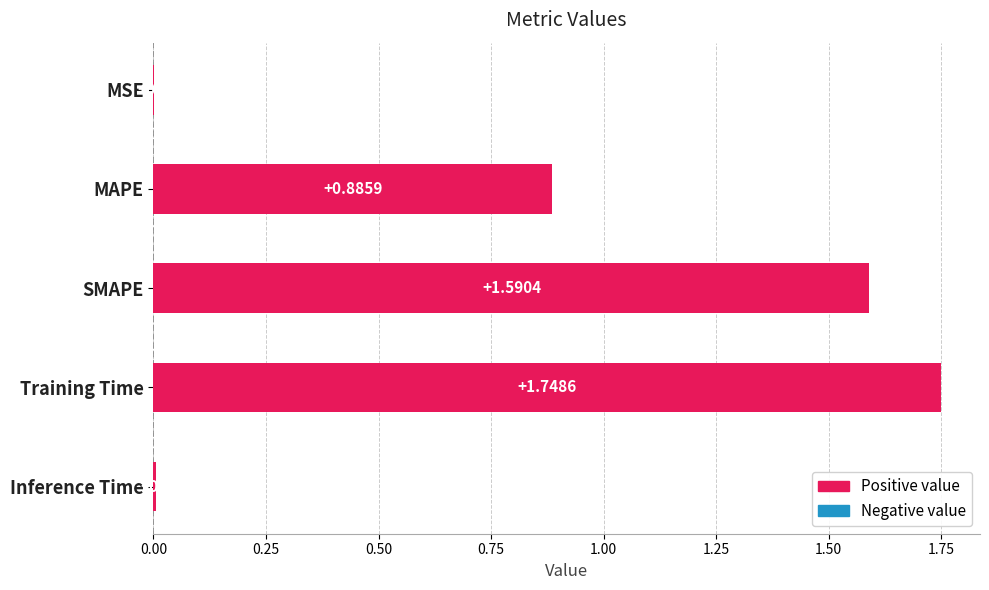

What is the approximate value at MAPE?

0.9